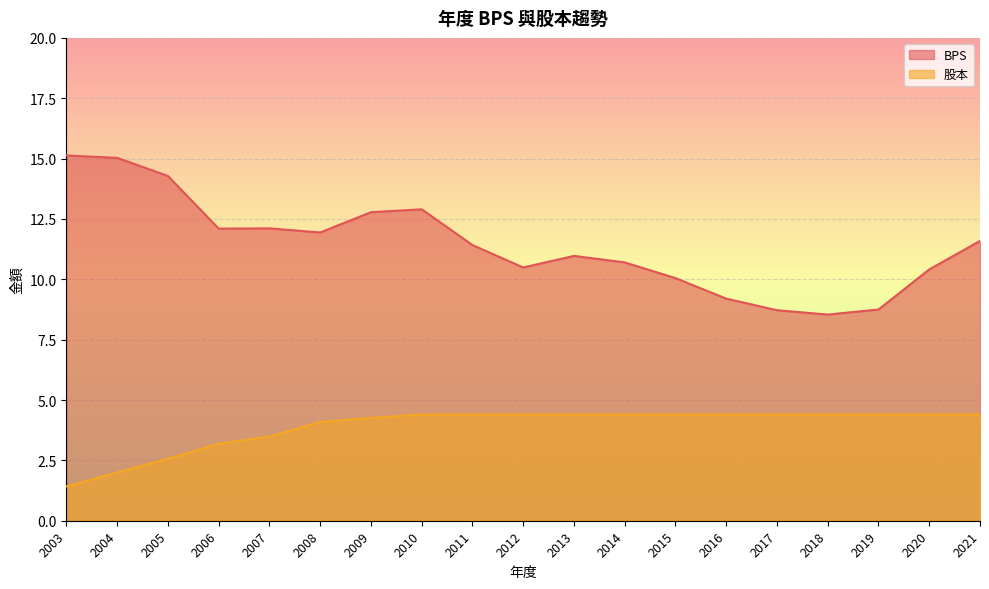

What is the total value across all series at 2008?

16.0